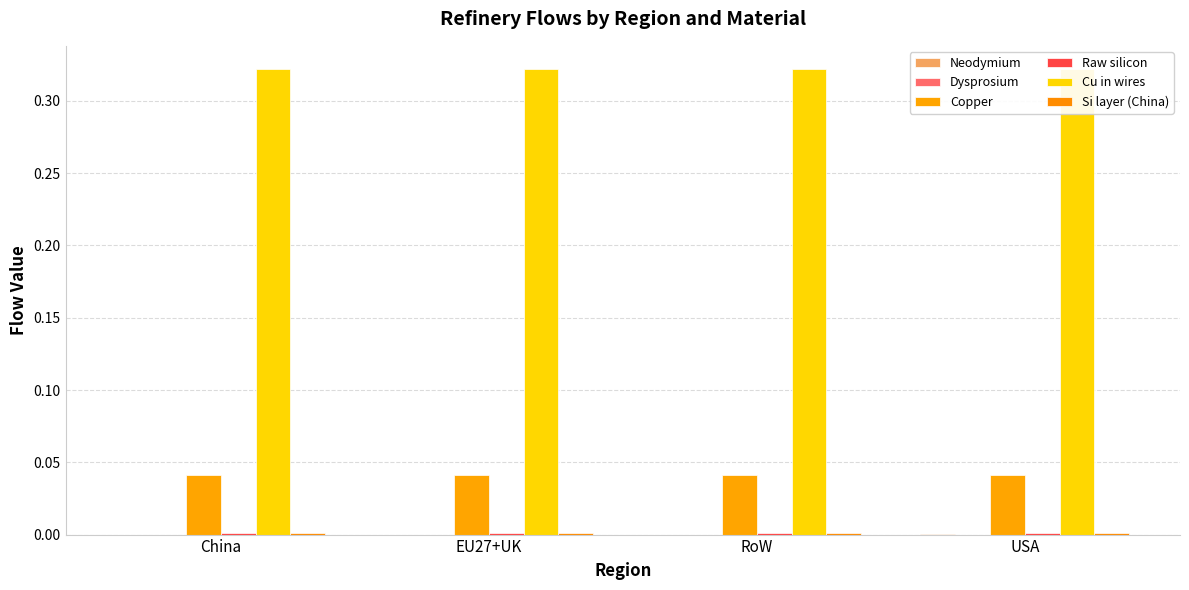

Which series has the largest total across all categories?

Cu in wires